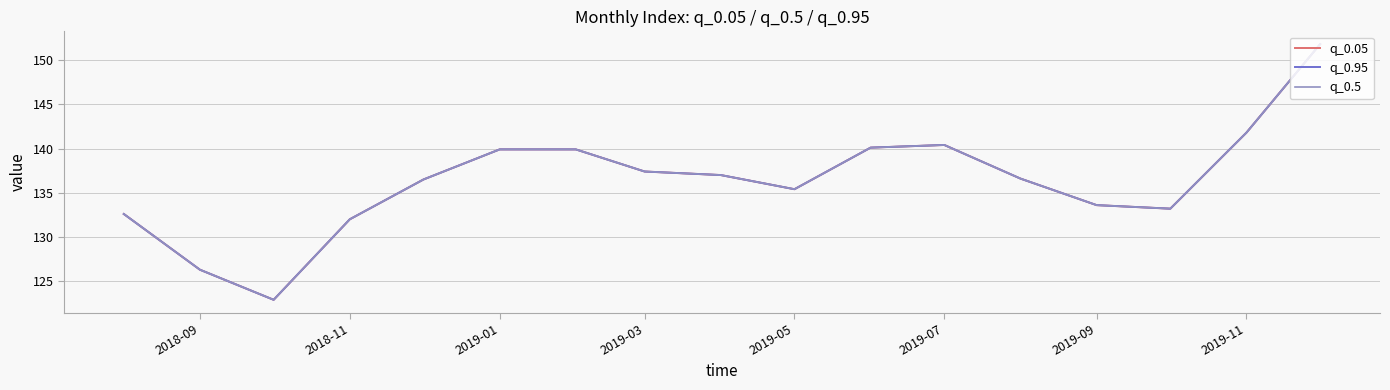

What is the difference between the maximum and minimum values in the q_0.95 series?

28.9